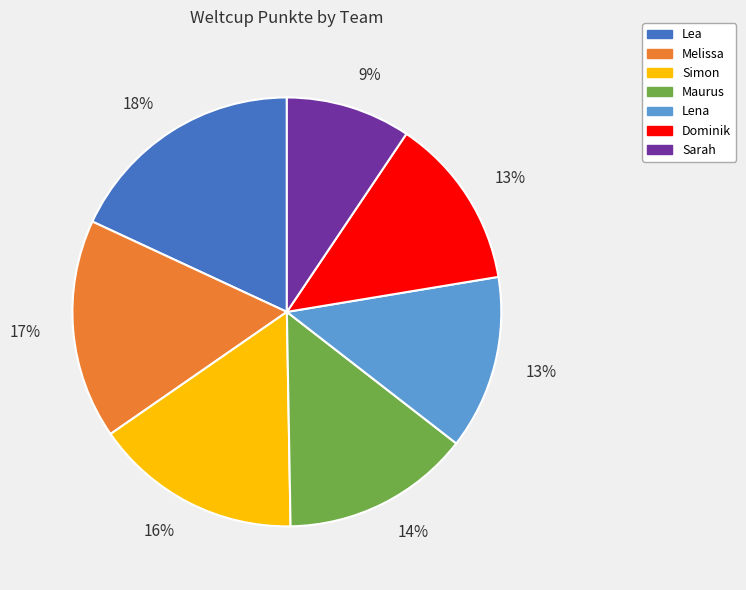

Does any single category account for the majority?

No